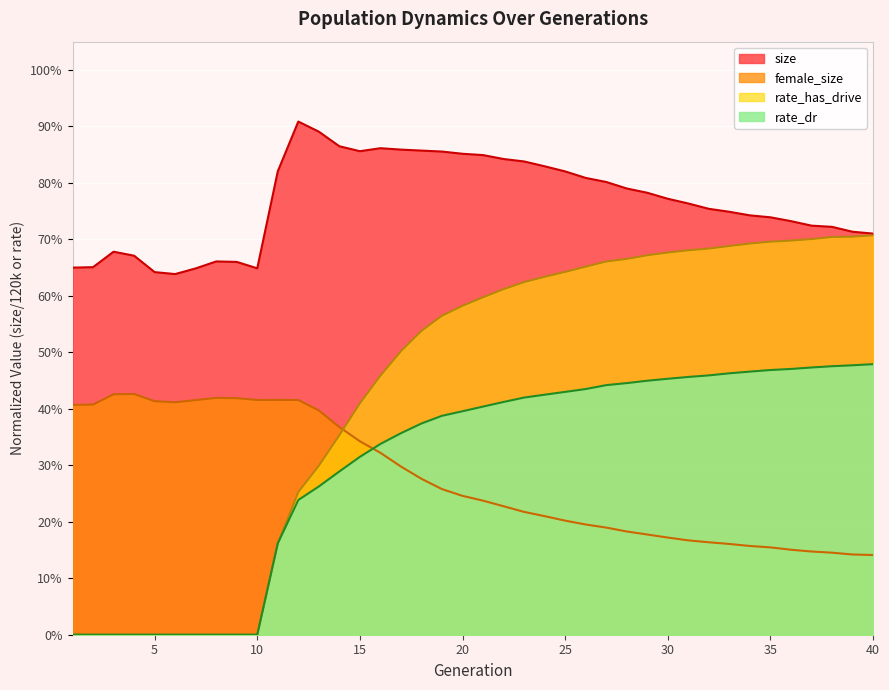

What are all the series names shown in the legend?

size, female_size, rate_has_drive, rate_dr